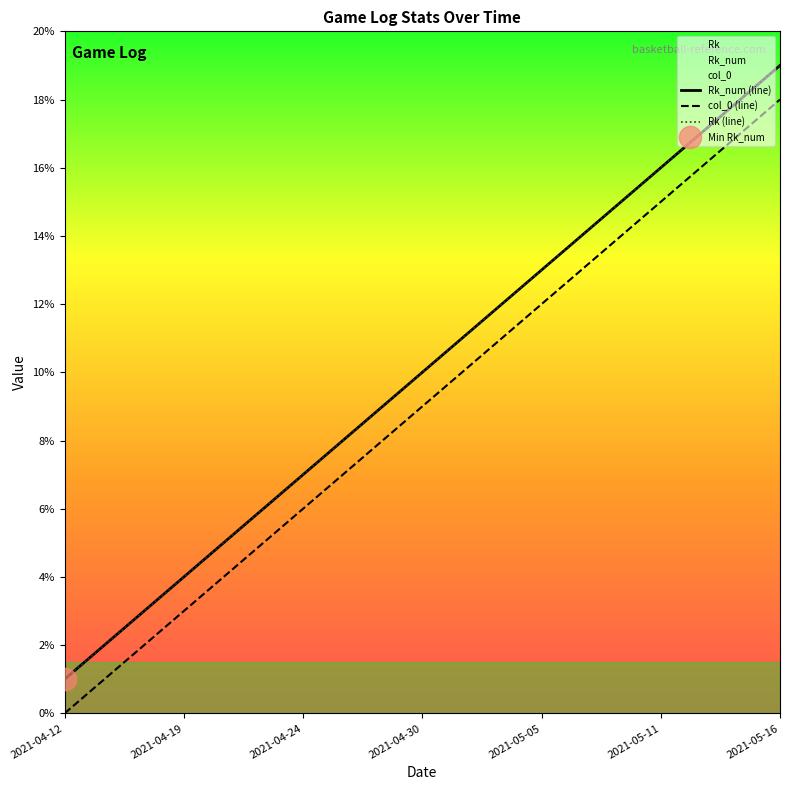

What is the label of the 15th point from the right?

2021-05-05